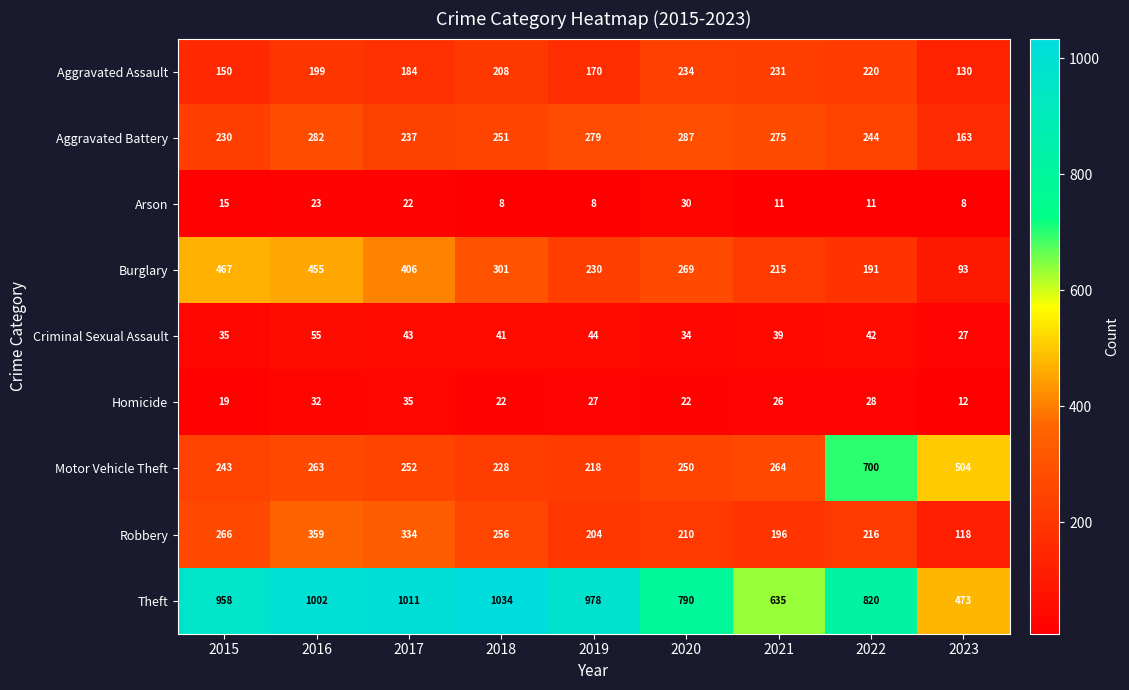

At which category is the sum across all series the highest?

2016